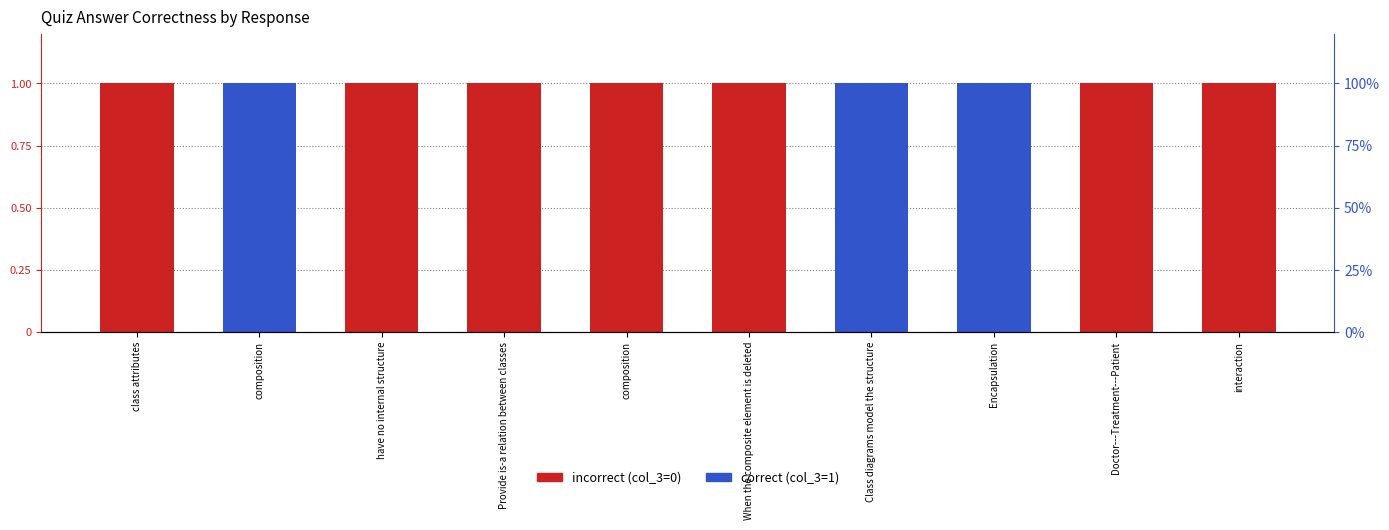

At how many categories does at least one series exceed 0?

10